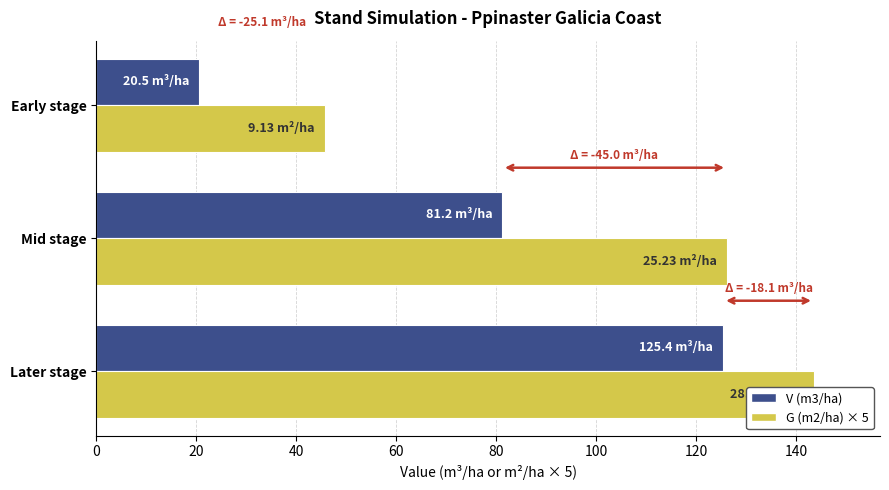

Is it true that G (m2/ha) × 5 equals 37.0 at Later stage?

False